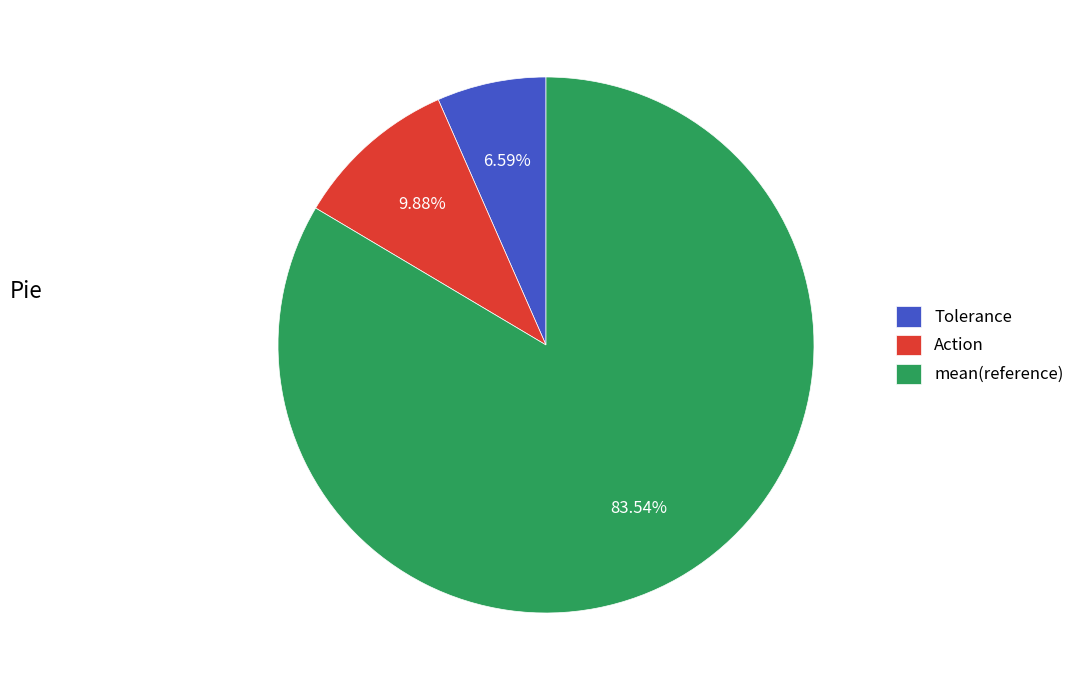

What is the smallest slice in the pie chart?

Tolerance